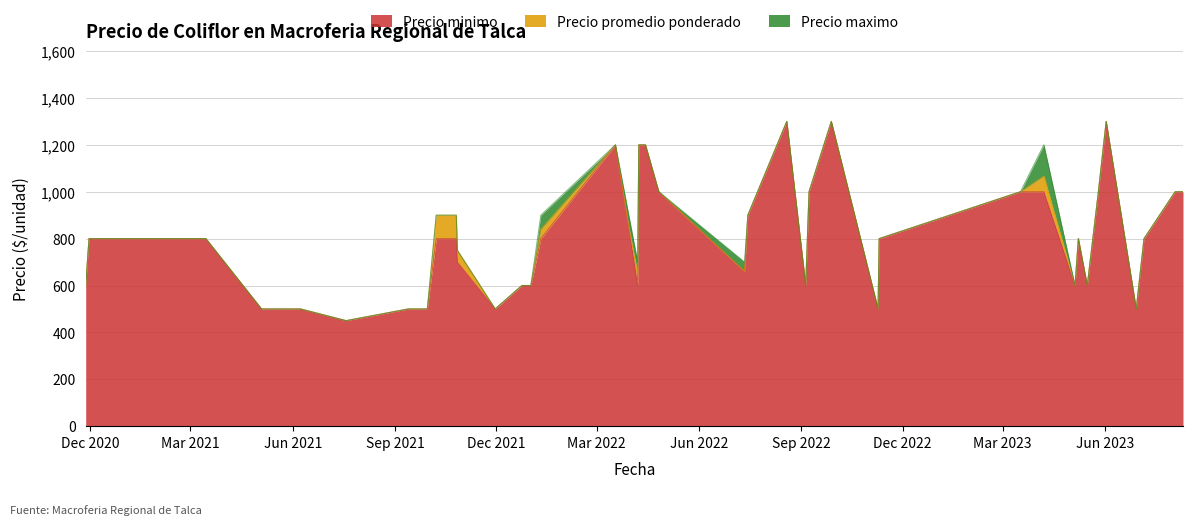

Which series has the widest spread of values?

Precio minimo